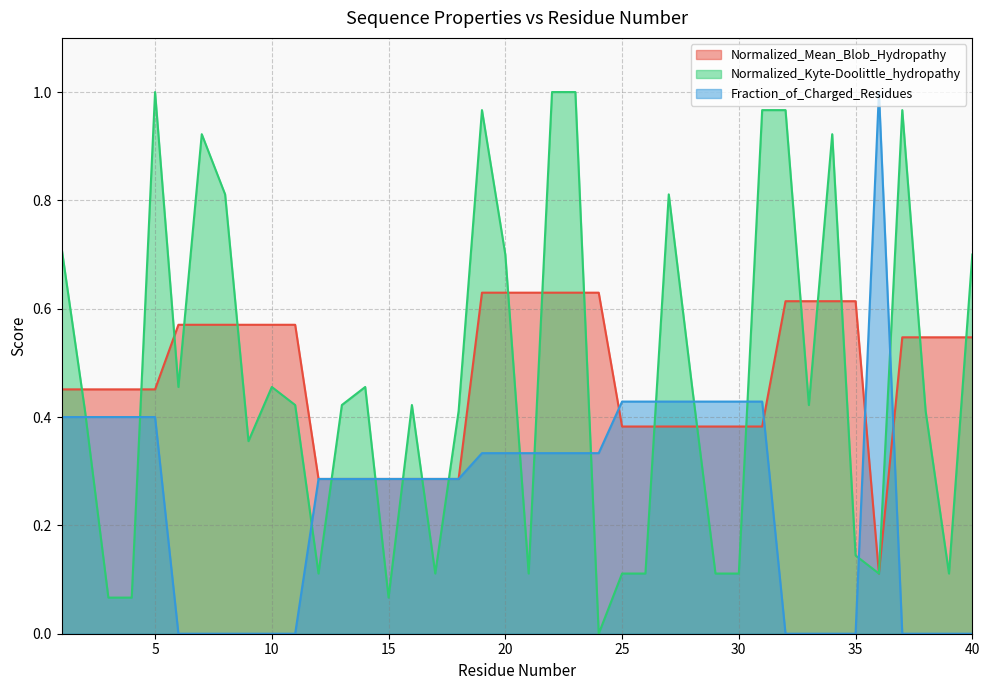

Between 34 and 37, which is larger?

34